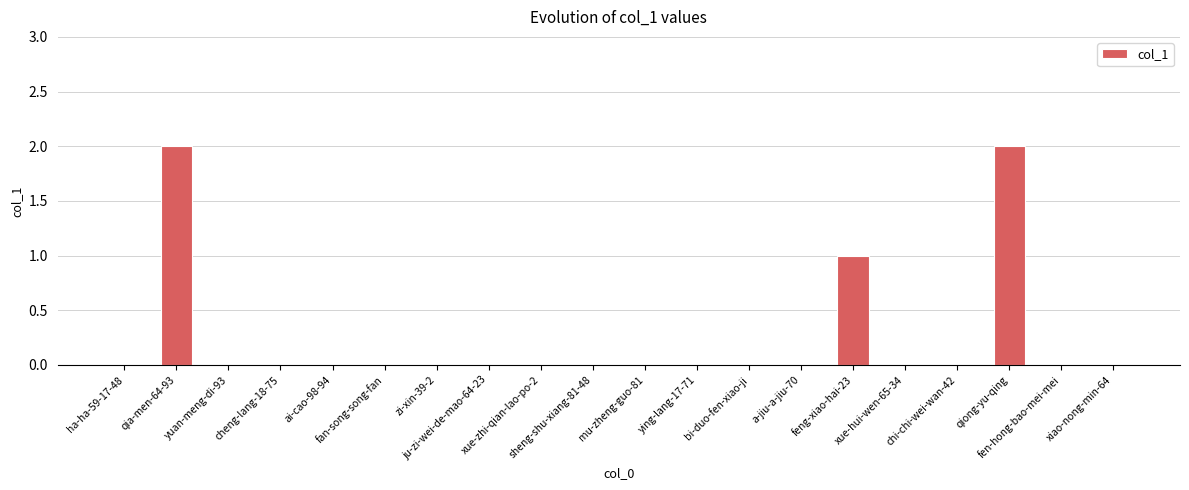

What is the sum of all values?

5